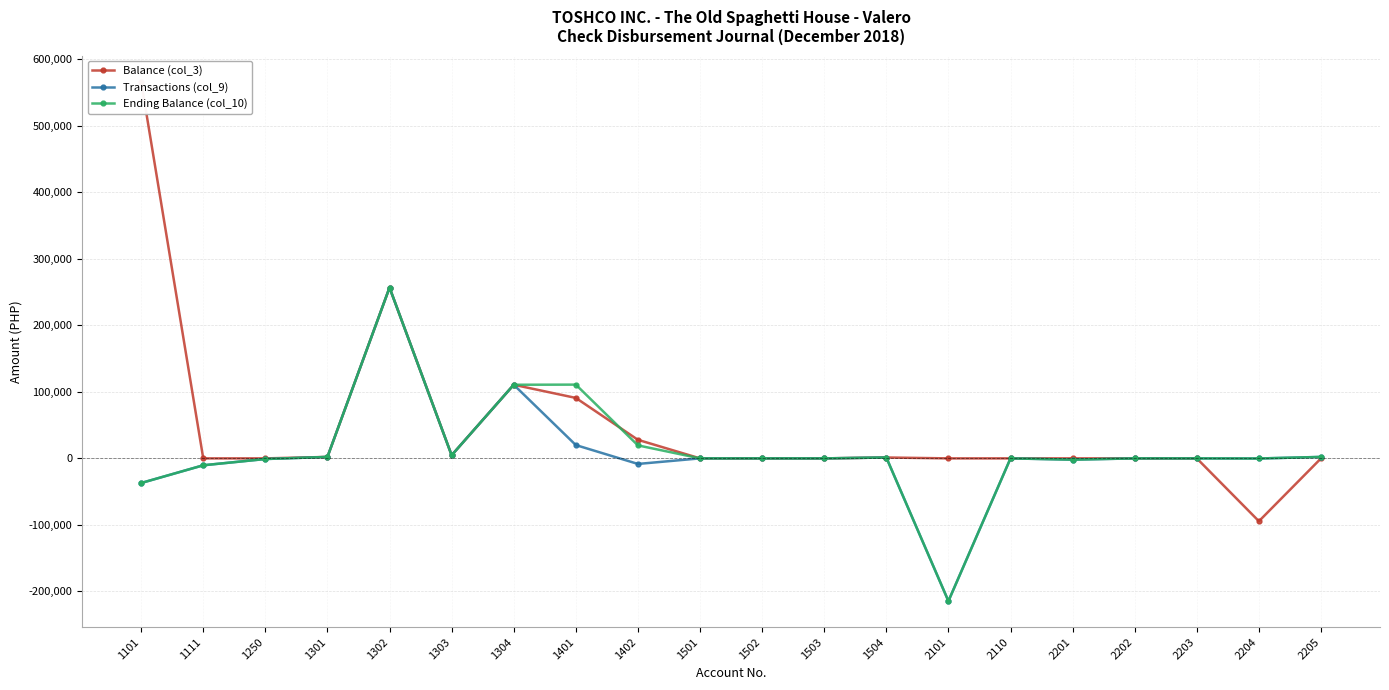

Reading right to left, what are all the values shown in this chart?

Balance (col_3): 0.0	-94462.7	0.0	0.0	0.0	0.0	0.0	1318.7	0.0	0.0	0.0	27900.2	90879.7	110683.7	4700.0	256758.5	2182.8	0.0	0.0	566520.2
Transactions (col_9): 2198.5	-156.4	0.0	0.0	-1923.1	0.0	-214537.8	1318.7	0.0	0.0	0.0	-8367.3	20000.5	110683.7	4700.0	256758.5	2182.8	-954.0	-10378.5	-37027.4
Ending Balance (col_10): 2198.5	-156.4	0.0	0.0	-1923.1	0.0	-214537.8	1318.7	0.0	0.0	0.0	19532.9	110880.3	110683.7	4700.0	256758.5	2182.8	-954.0	-10378.5	-37027.4